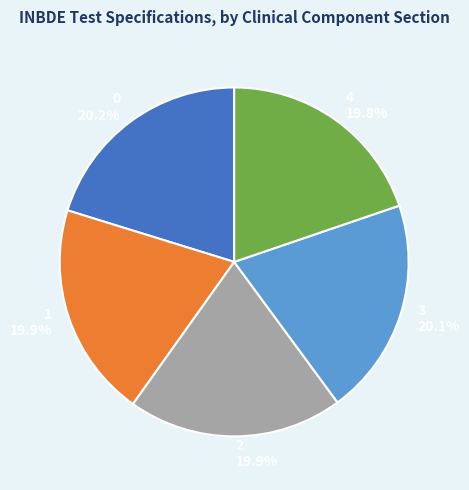

How much of the chart is everything except 3?

79.9%